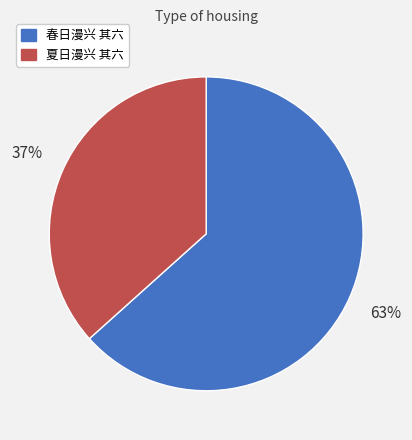

How many segments does this pie chart have?

2